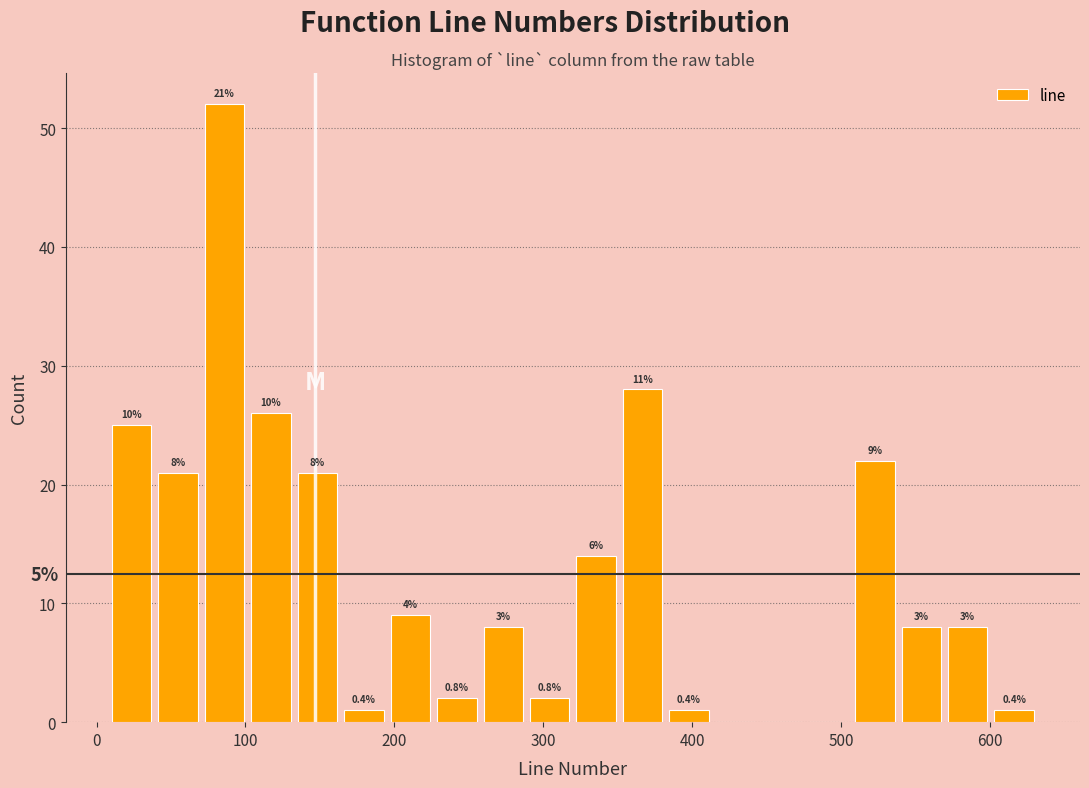

Around what value on the x-axis is the tallest bar? Give the approximate position of its centre, as read against the axis.

90